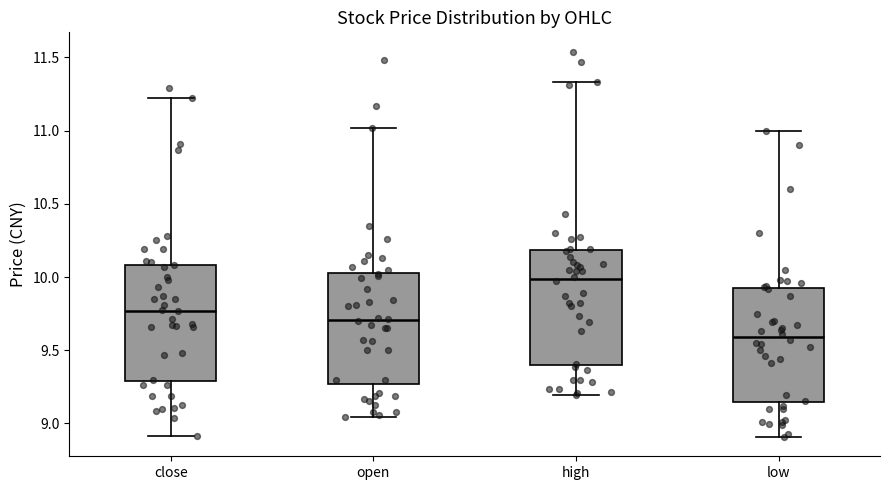

Which box's median line is the lowest?

low